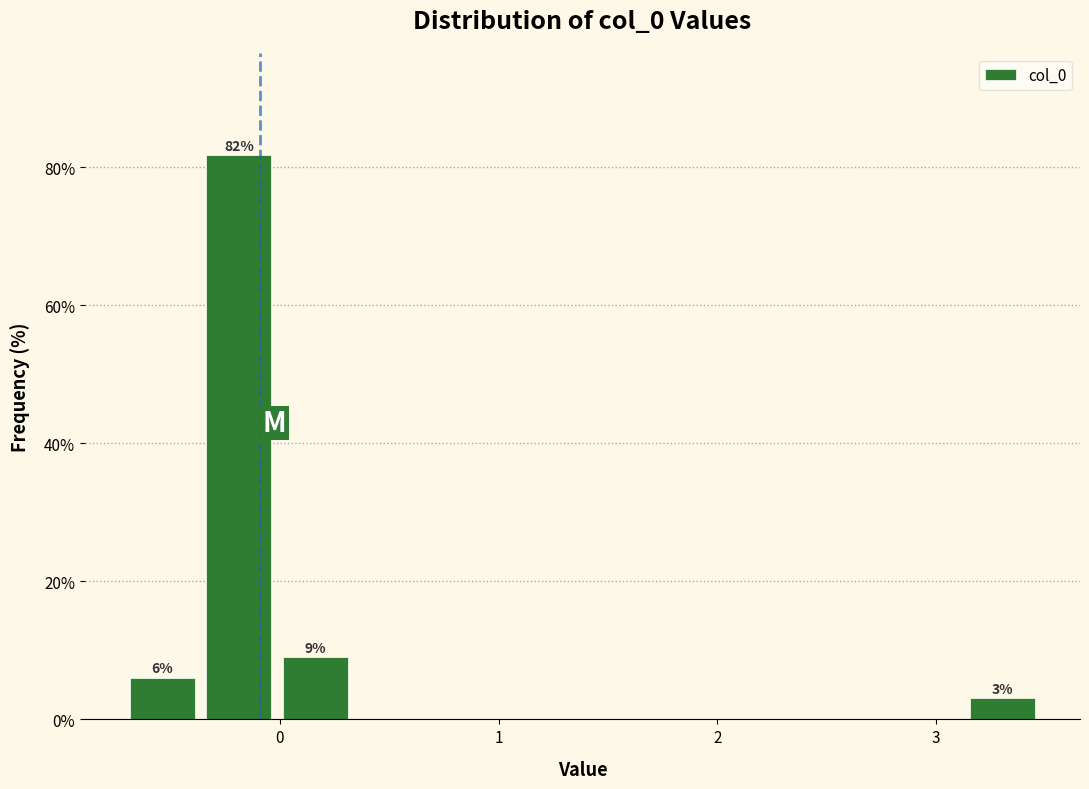

Around what value on the x-axis is the tallest bar? Give the approximate position of its centre, as read against the axis.

-0.2